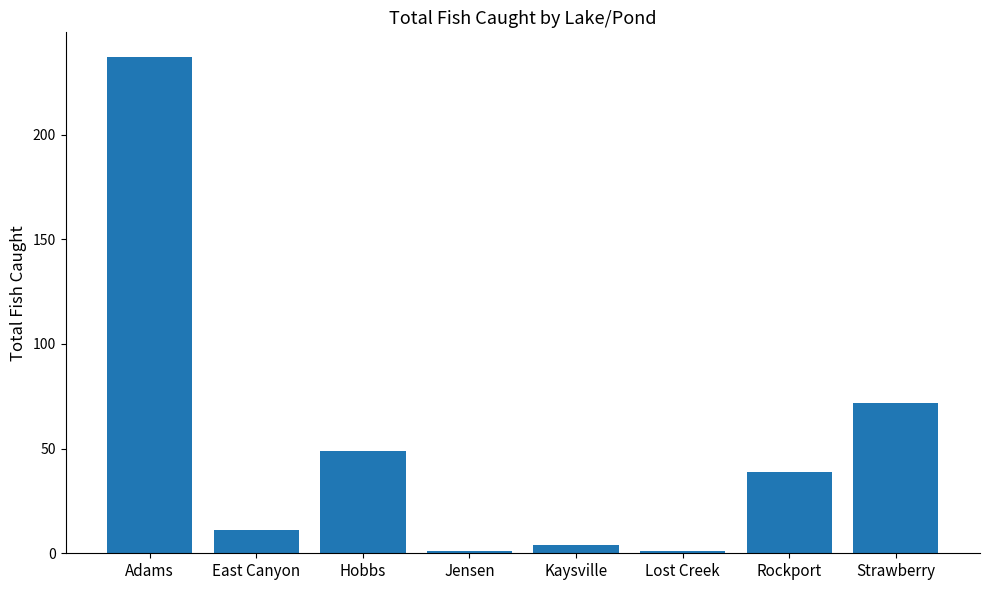

What position from the right is Jensen?

5